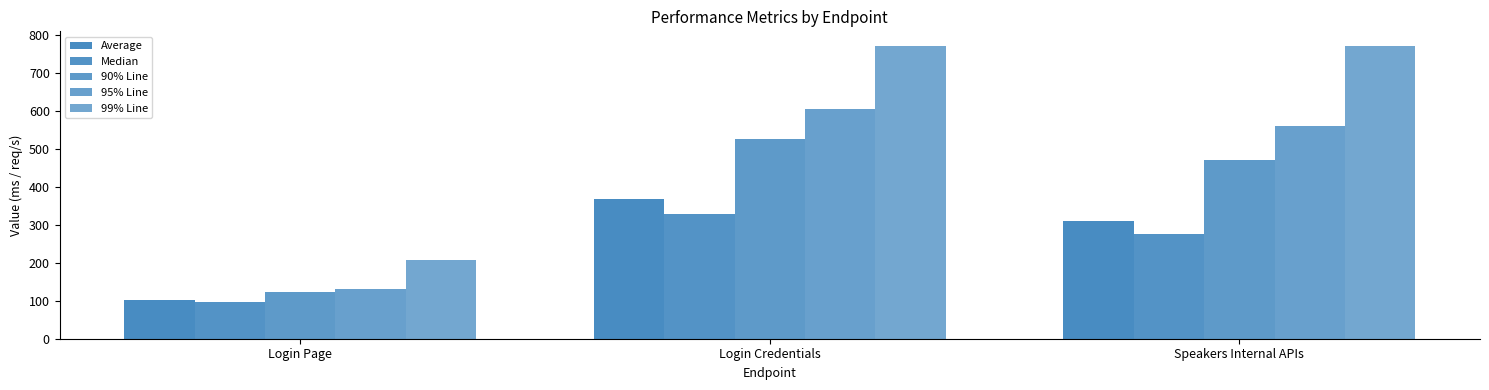

What is the label of the 2nd bar from the right?

Login Credentials